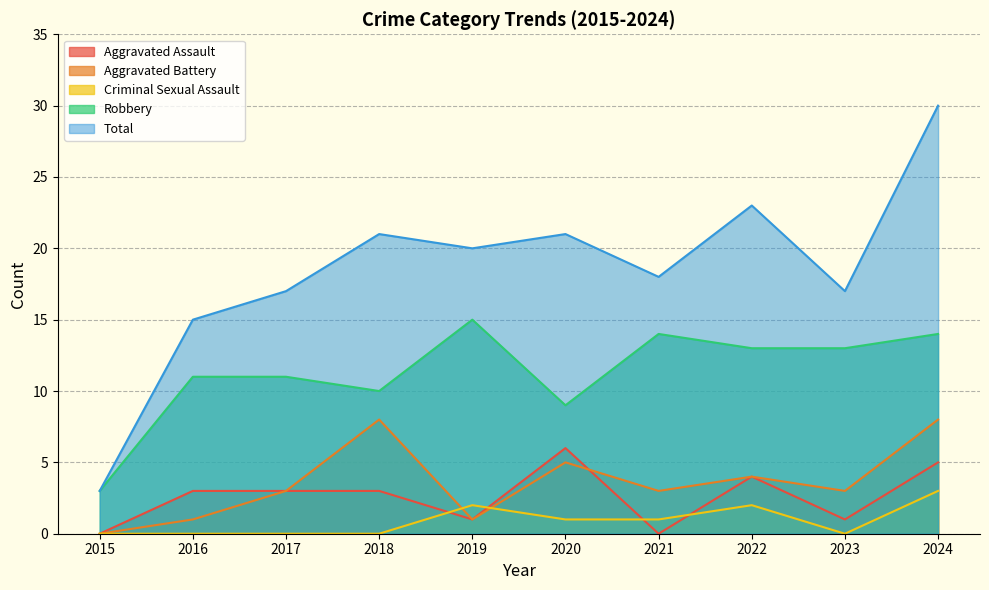

True or false: Criminal Sexual Assault and Aggravated Assault intersect in this chart.

True